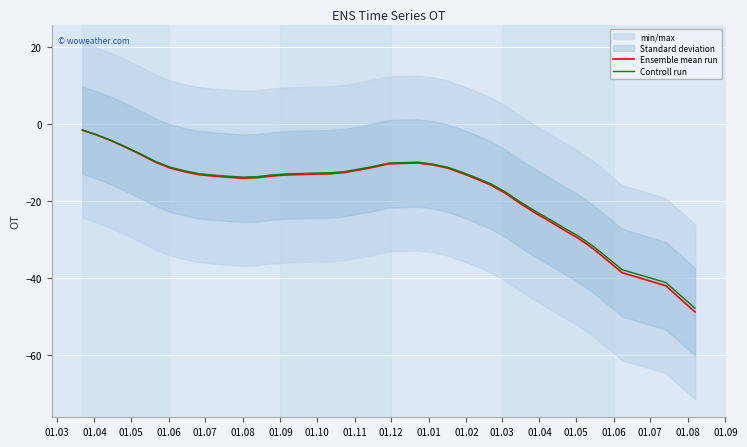

Is it true that Controll run equals -26.9 at 32?

True